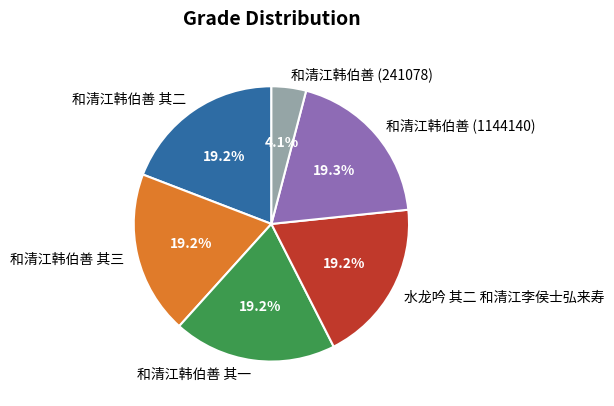

The 和清江韩伯善 其一 slice represents 28% of the pie. True or false?

False